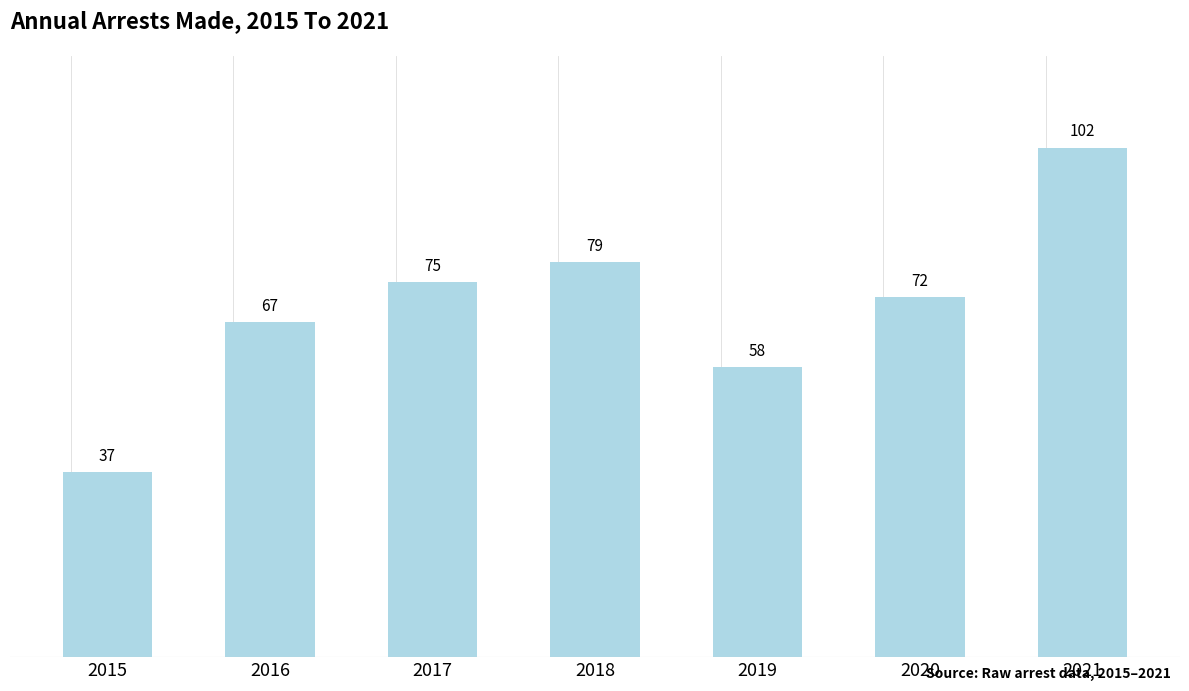

Rank the categories by value from highest to lowest.

2021, 2018, 2017, 2020, 2016, 2019, 2015